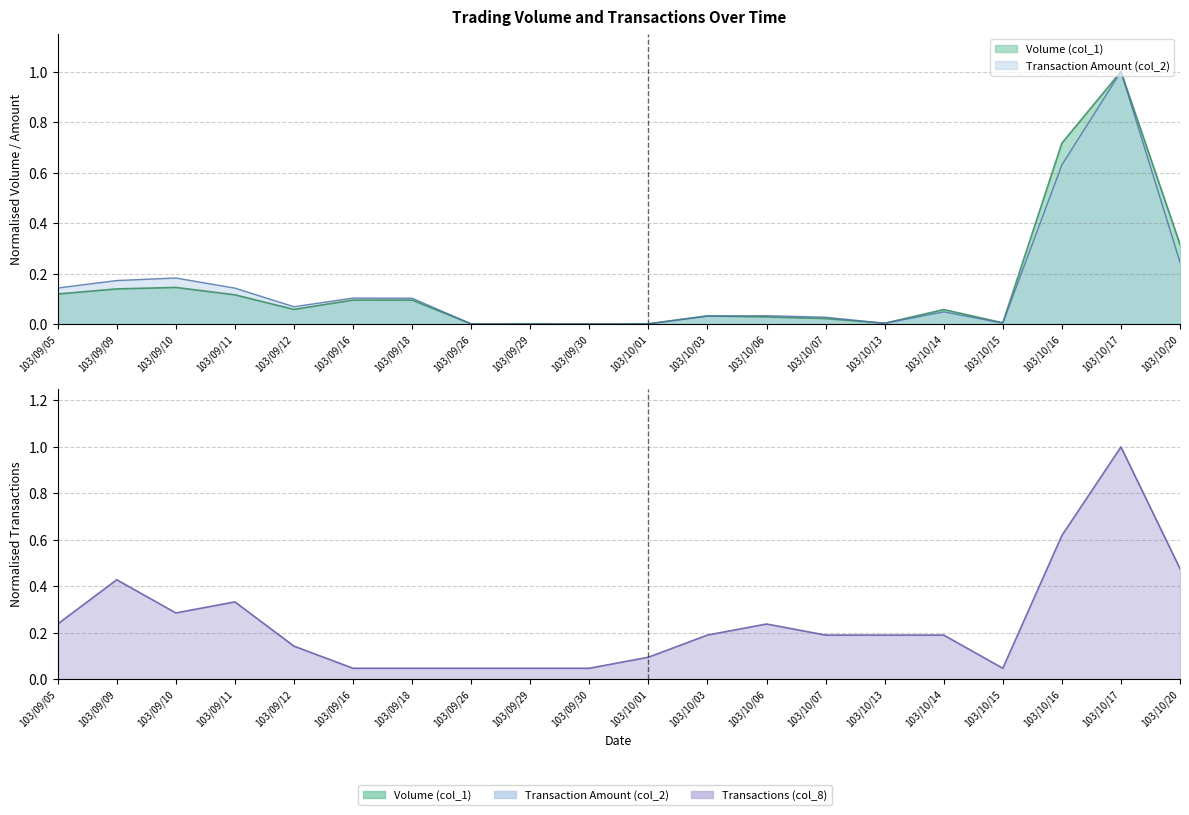

What is the difference between the highest and lowest values at 103/09/12?

0.1